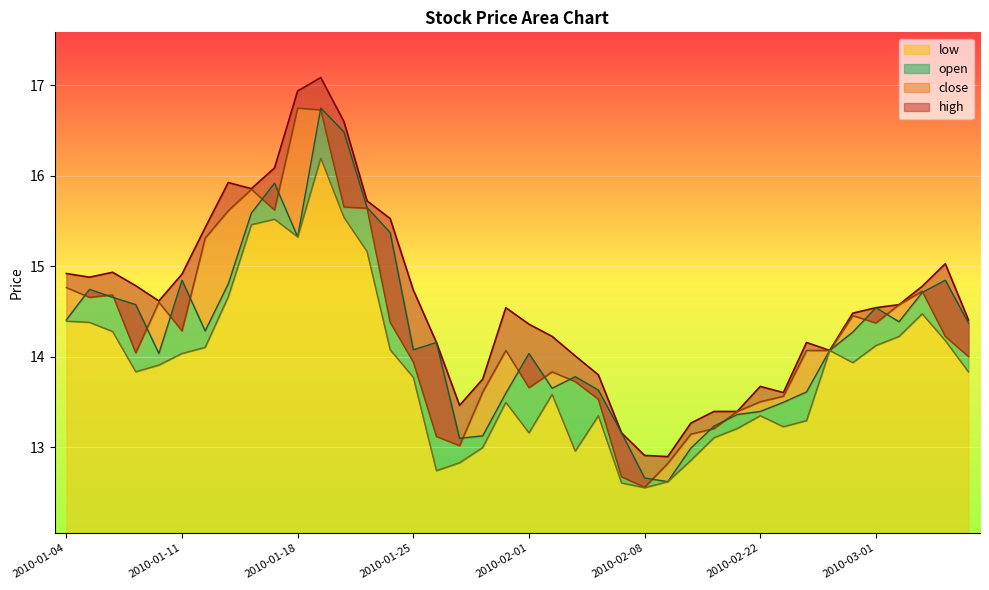

What value does the close series have at 2010-02-03?

13.7